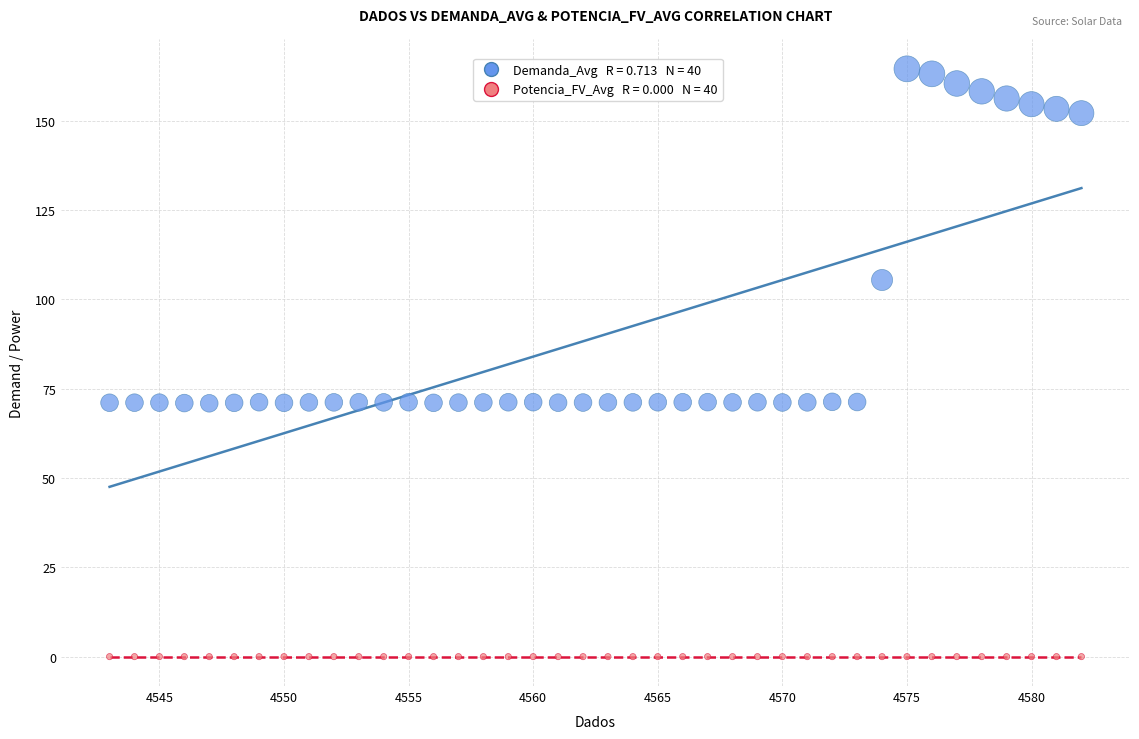

How many data points are displayed?

80